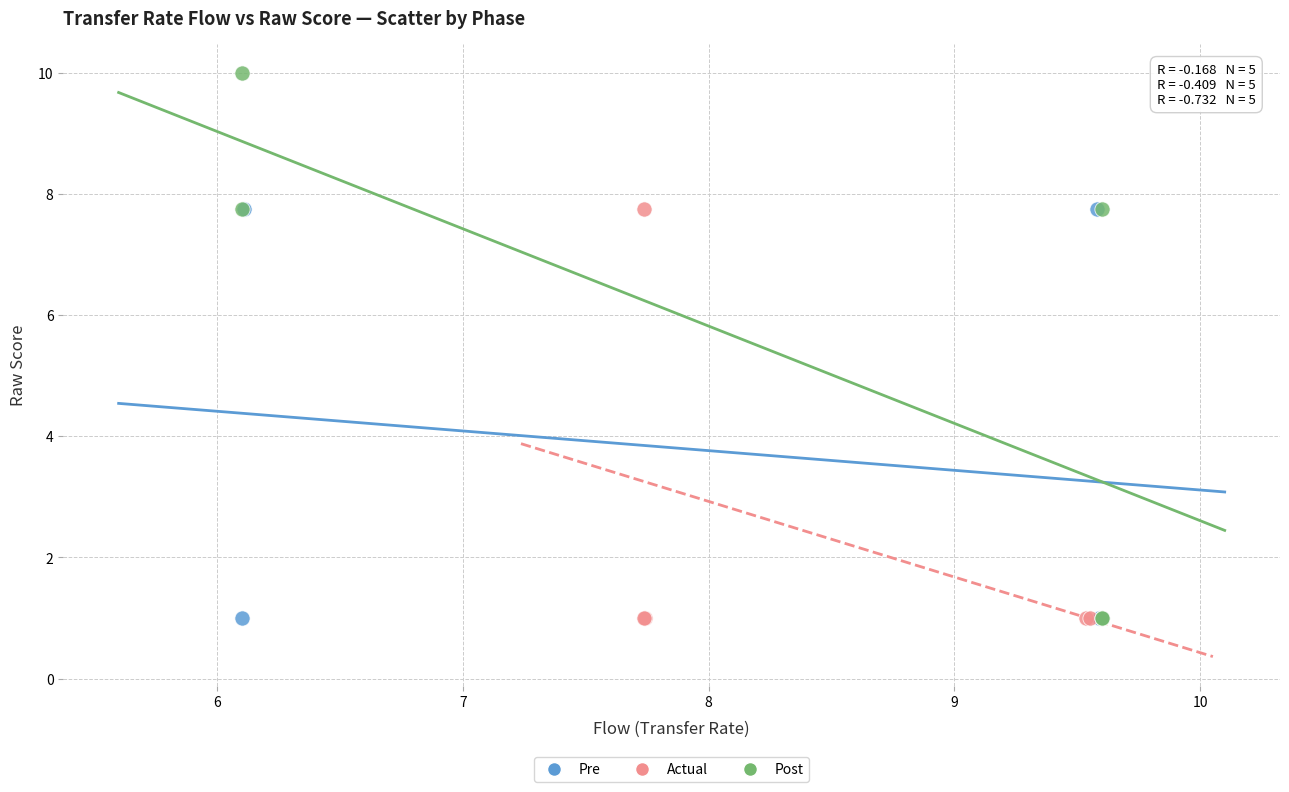

Which series contains the highest Y value?

Post